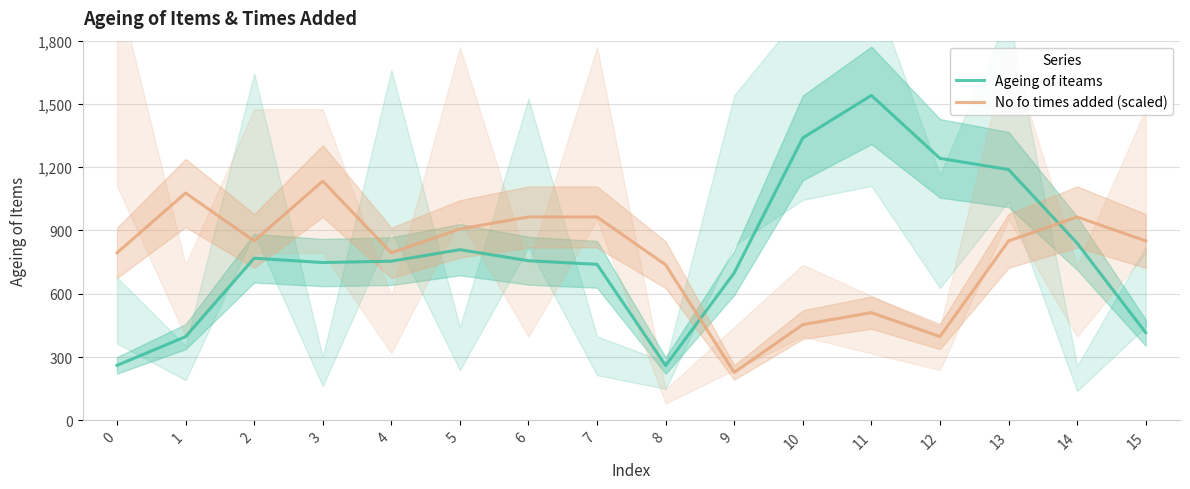

What is the total value across all series at 1?

1474.1